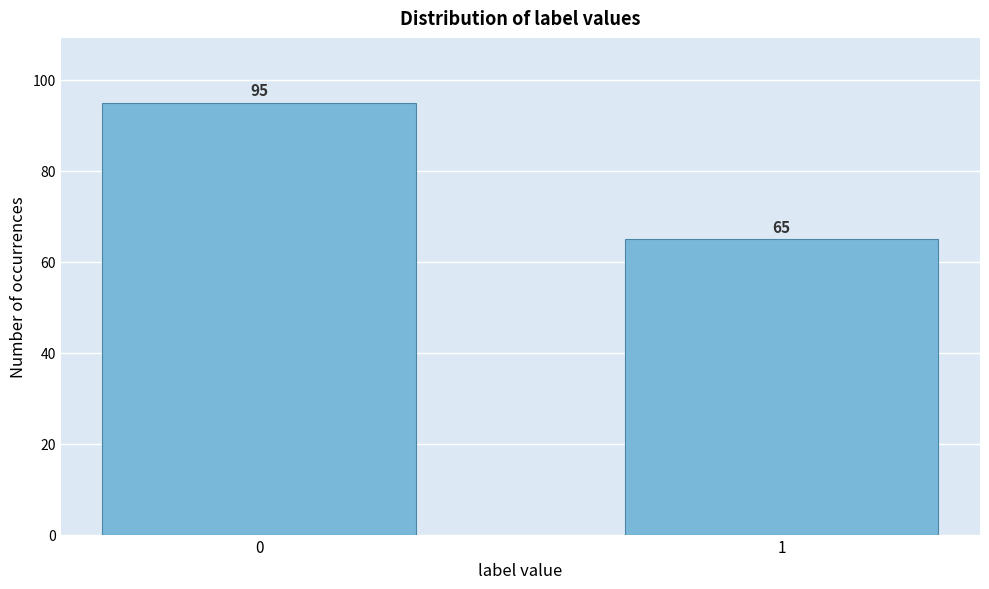

Reading left to right, transcribe all the data shown in this chart.

95	65